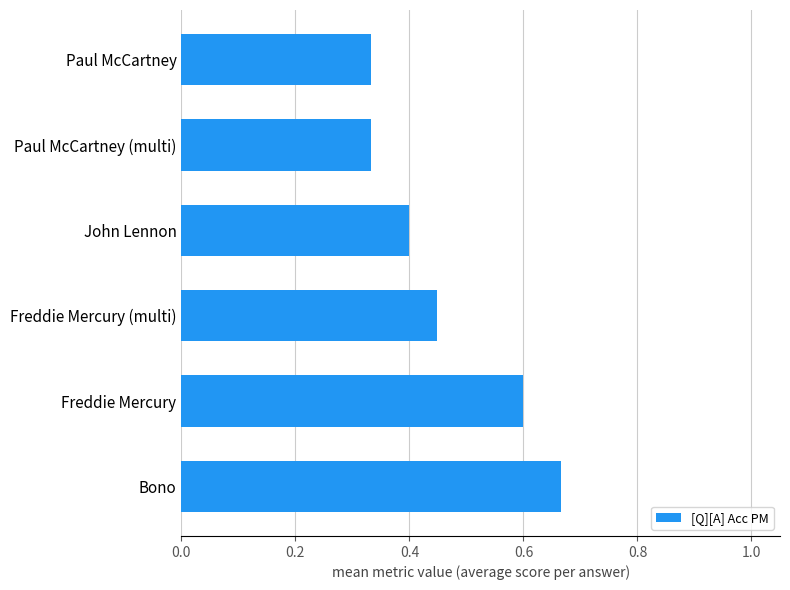

True or false: the data shows 0.5 at Paul McCartney (multi).

False